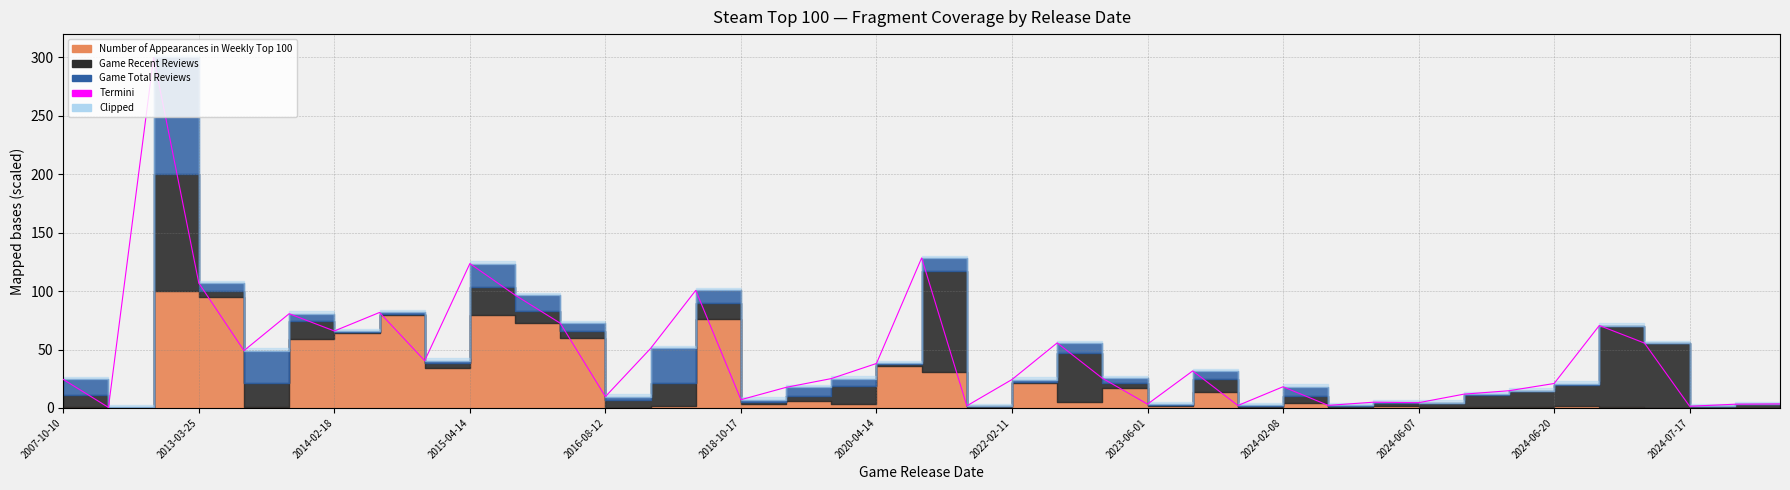

How many values are below 25?

19